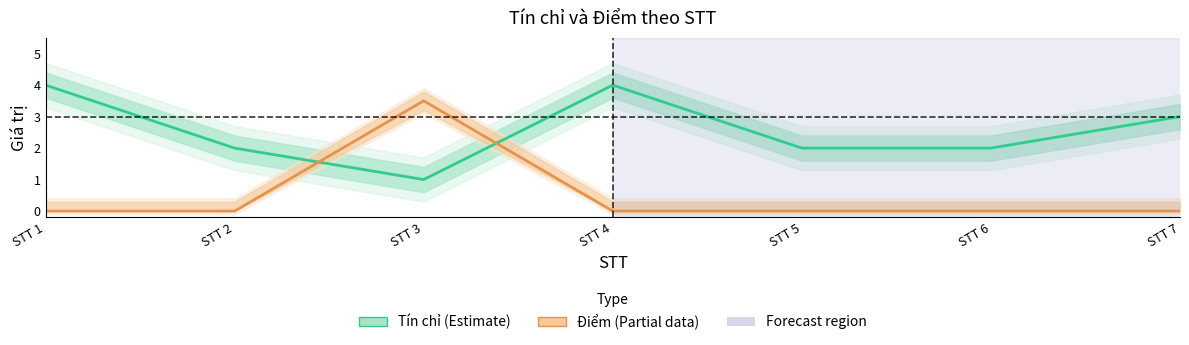

Reading left to right, what are all the values shown in this chart?

Tín chỉ: STT 1=4.0	STT 2=2.0	STT 3=1.0	STT 4=4.0	STT 5=2.0	STT 6=2.0	STT 7=3.0
Điểm: STT 1=0.0	STT 2=0.0	STT 3=3.5	STT 4=0.0	STT 5=0.0	STT 6=0.0	STT 7=0.0